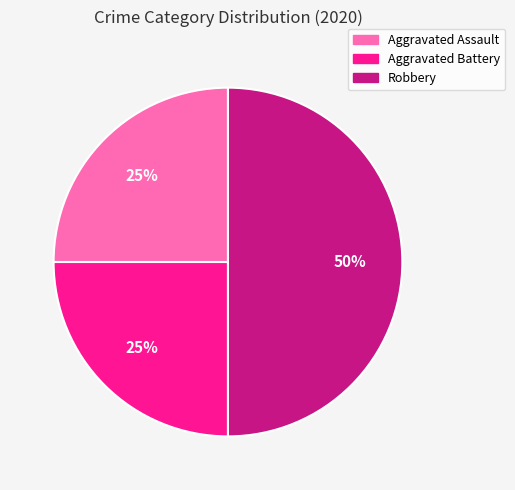

Is the sum of Robbery and Aggravated Assault greater than half?

Yes